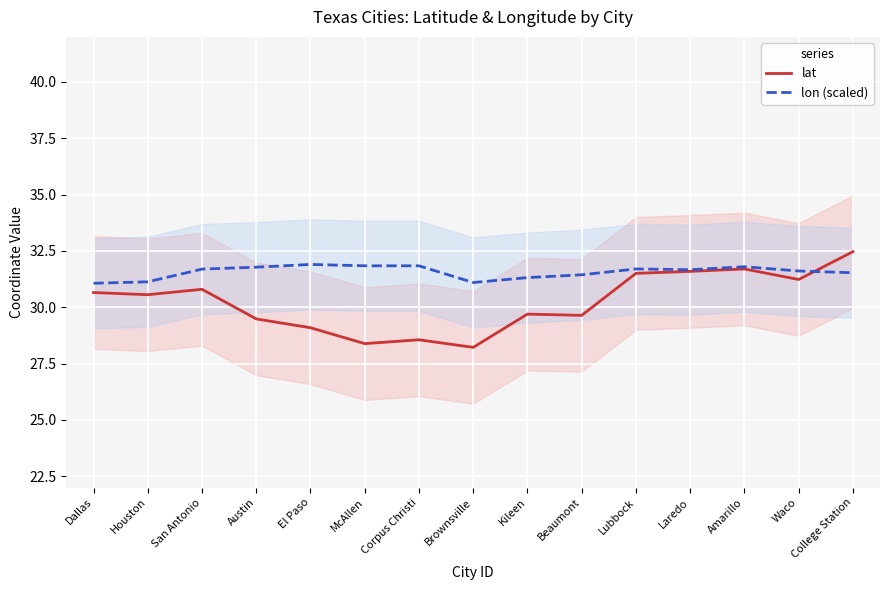

How many times do lon (scaled) and lat cross each other?

1